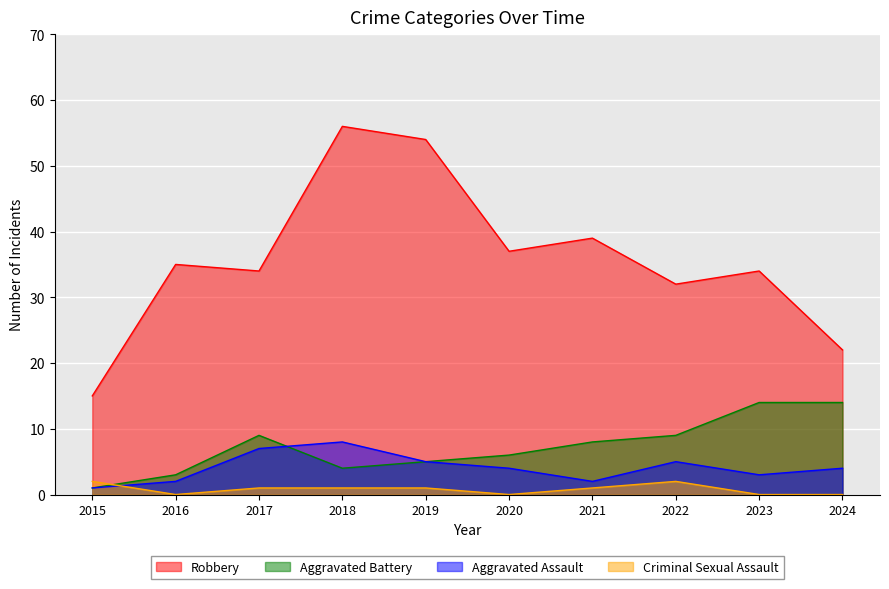

Rank the categories by Criminal Sexual Assault value from lowest to highest.

2016, 2020, 2023, 2024, 2017, 2018, 2019, 2021, 2015, 2022